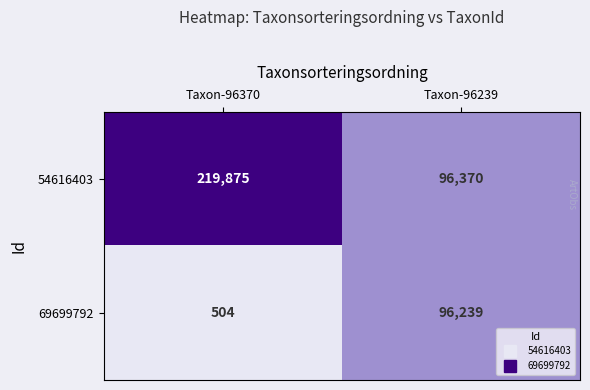

What is the sum of all 54616403 values?

316245